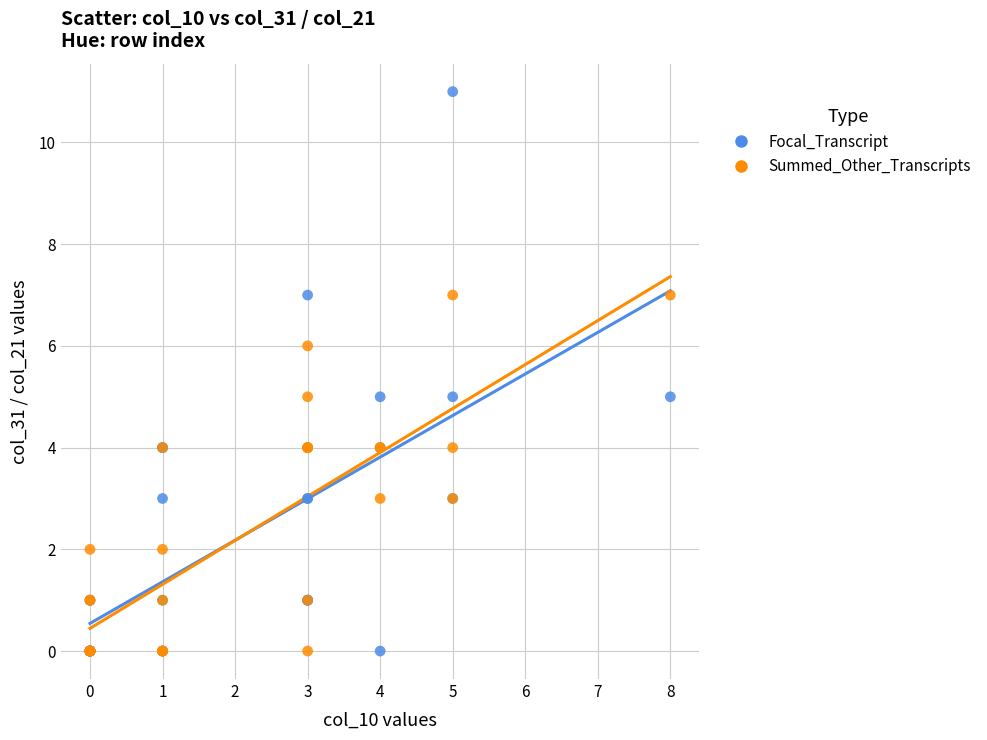

What are all the series names shown in the legend?

Focal_Transcript, Summed_Other_Transcripts